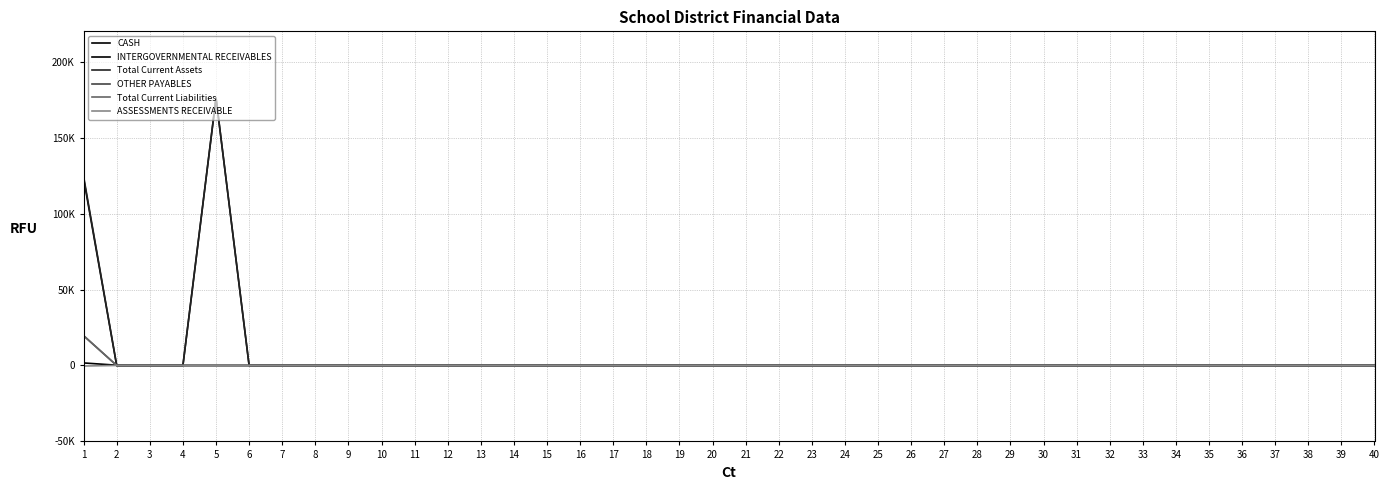

At which label is CASH closest to 87963?

1